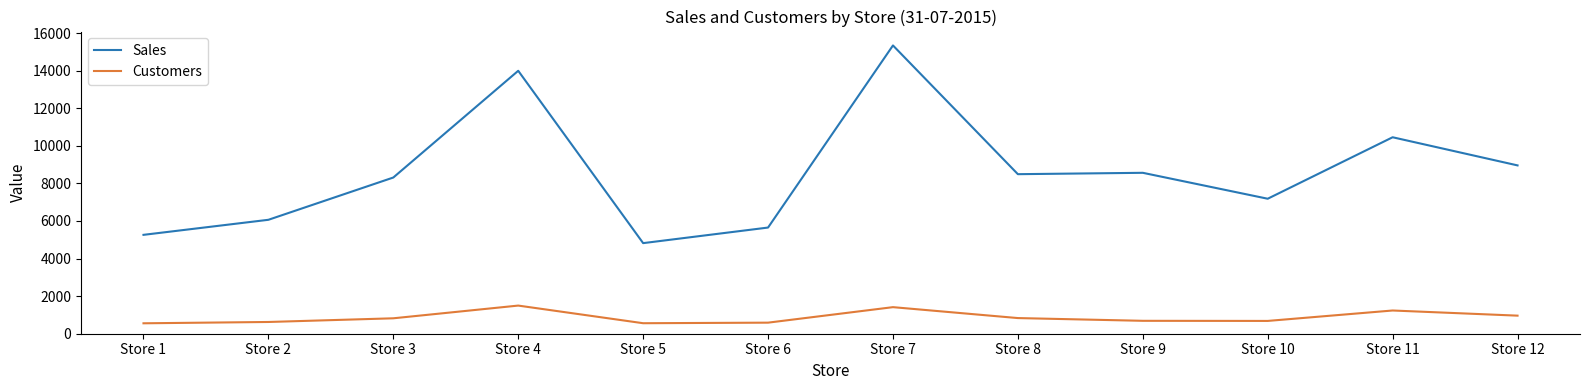

What is the spread (max minus min) of values at Store 7?

13930